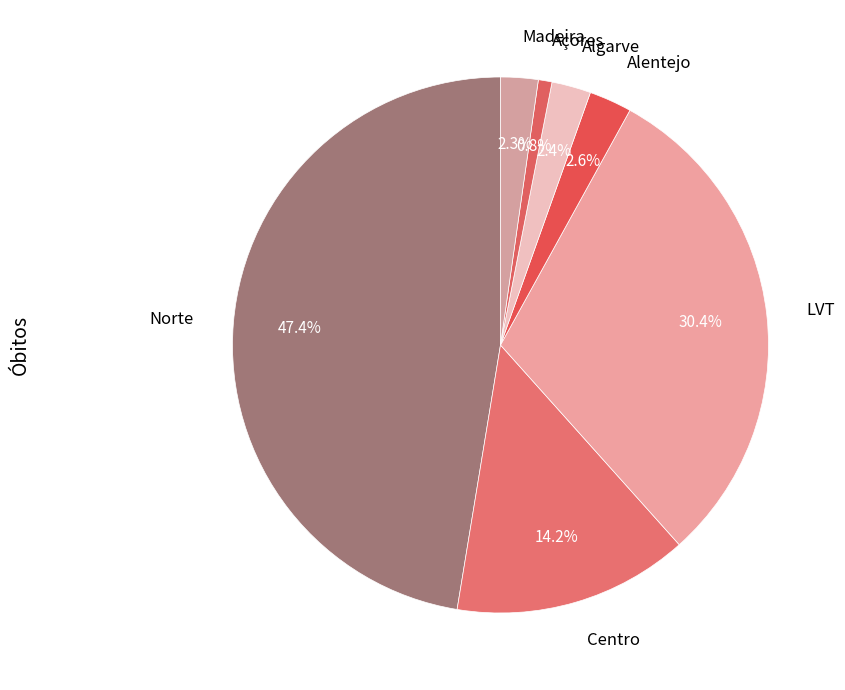

Do Açores and Algarve together represent more than half of the pie?

No